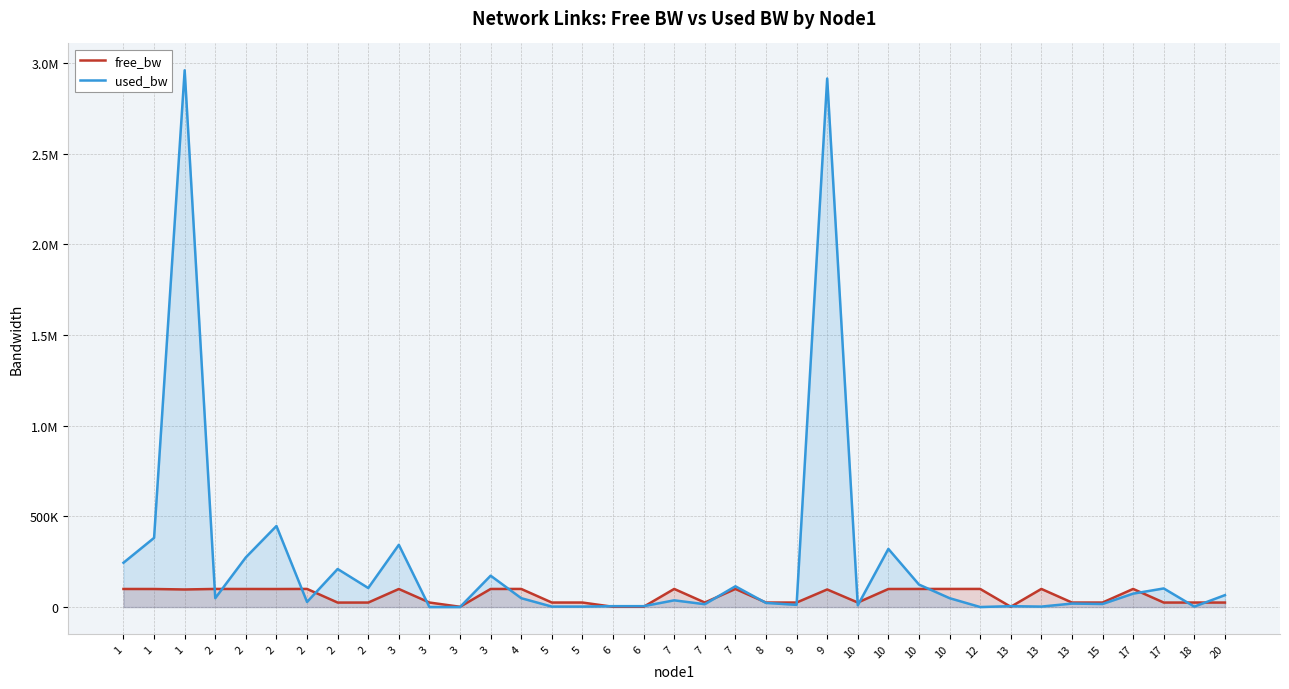

What is the maximum value for used_bw?

2960823.9